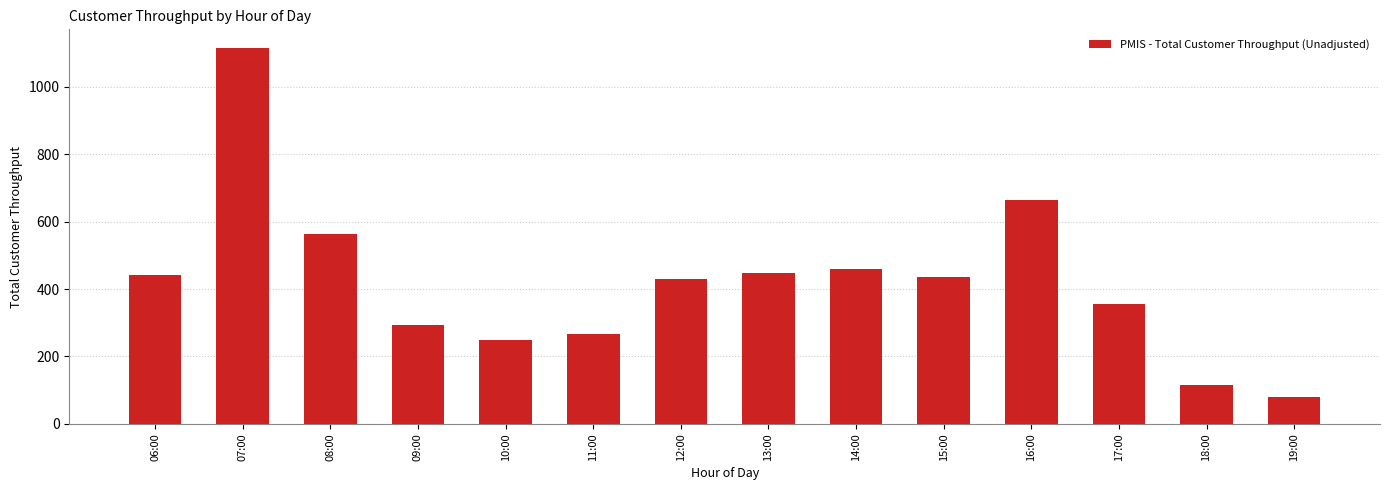

Is it true that the value at 16:00 is 227?

False